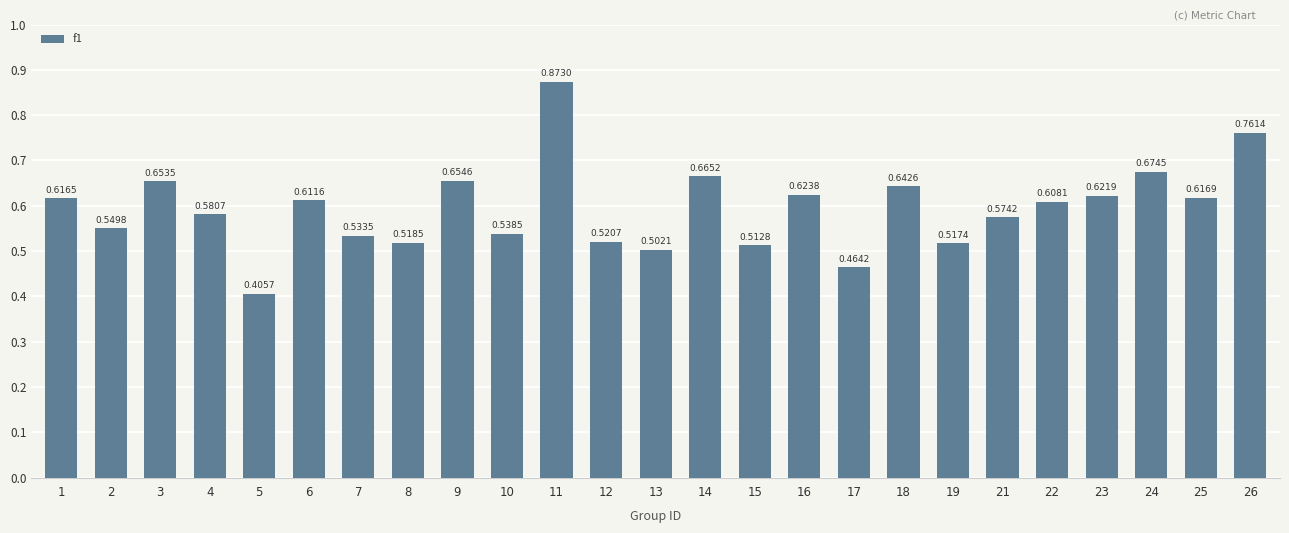

Rank the categories by value from lowest to highest.

5, 17, 13, 15, 19, 8, 12, 7, 10, 2, 21, 4, 22, 6, 1, 25, 23, 16, 18, 3, 9, 14, 24, 26, 11